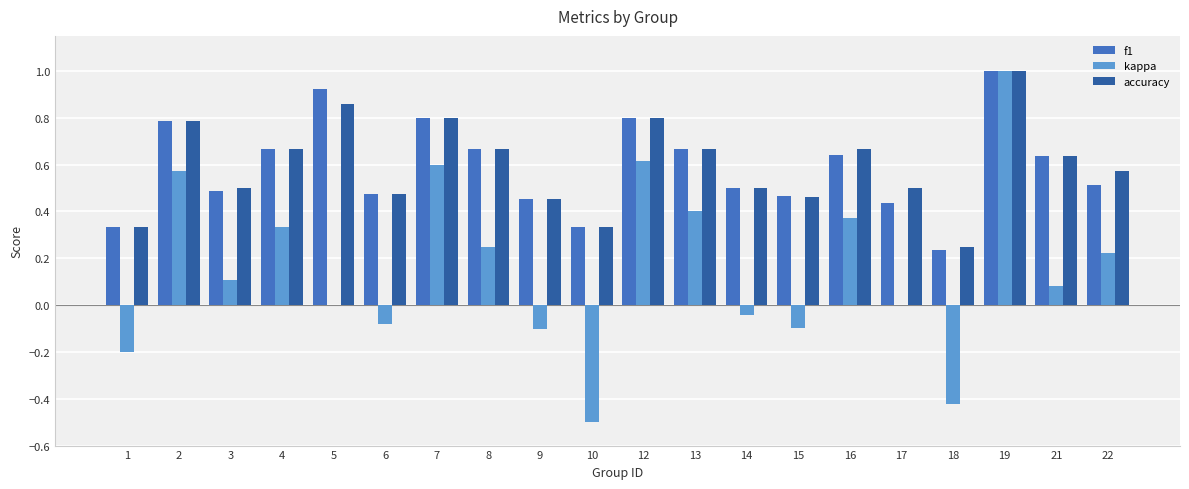

What is the total value across all series at 18?

0.1